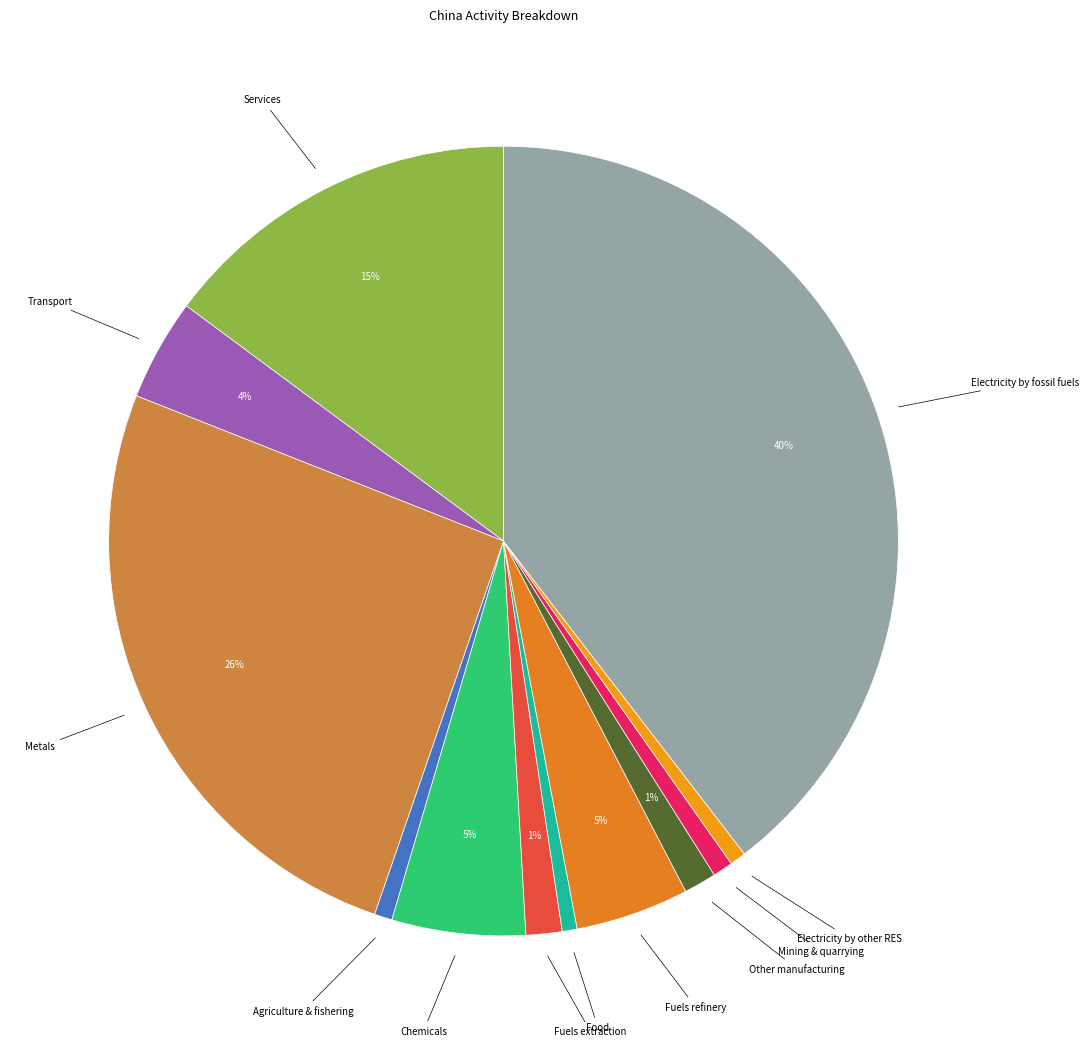

What is the largest slice in the pie chart?

Electricity by fossil fuels